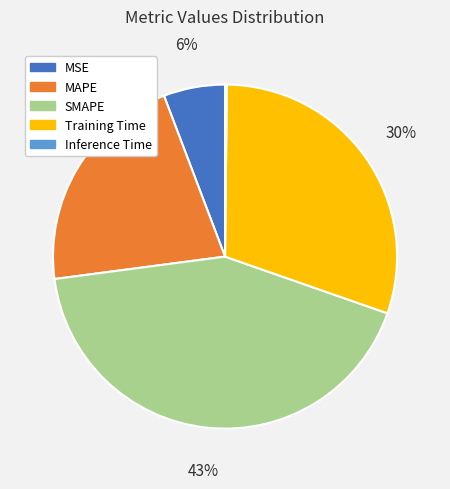

Which slice is the largest?

SMAPE